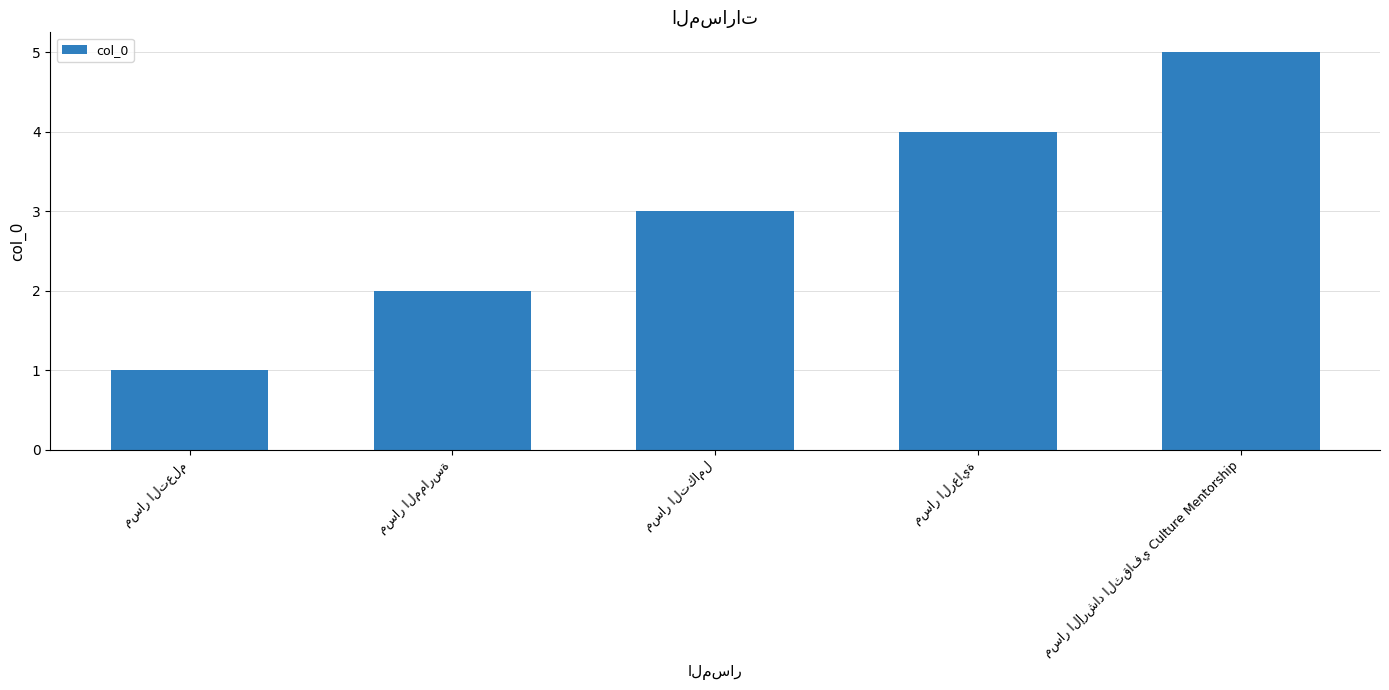

What is the greatest value displayed?

5